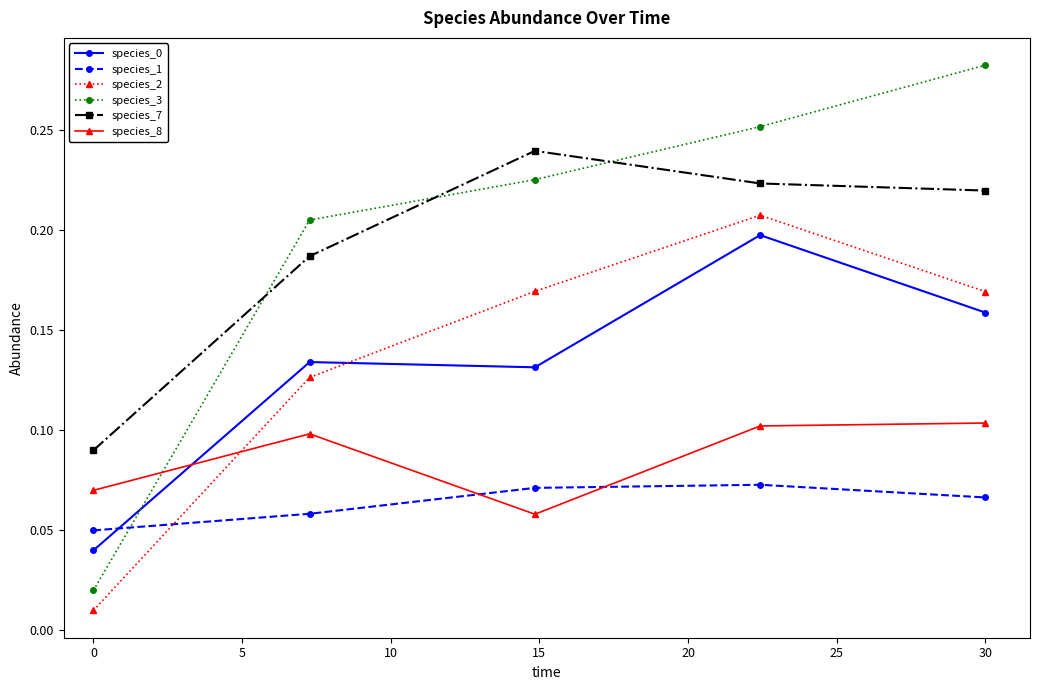

Which series has the largest range (max minus min)?

species_3